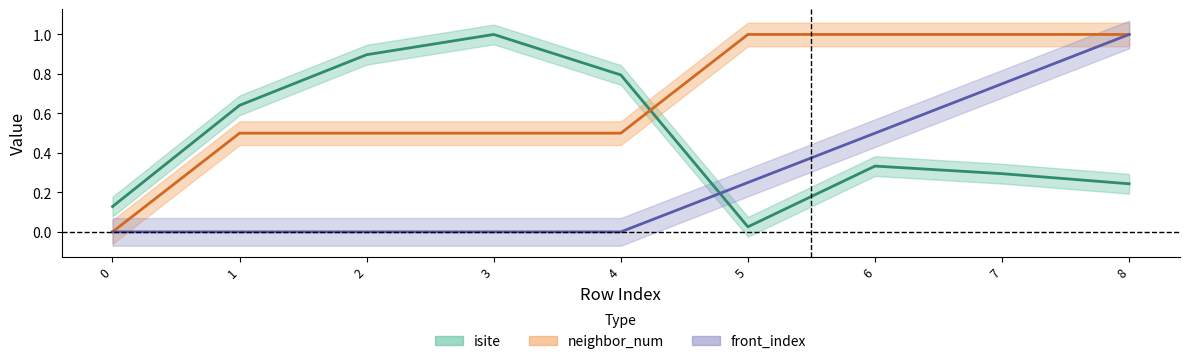

How many positive values does the neighbor_num series have?

8